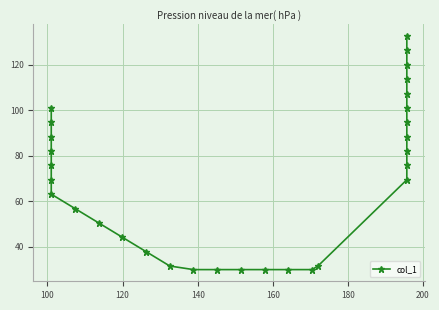

Count the number of data series in this chart.

1